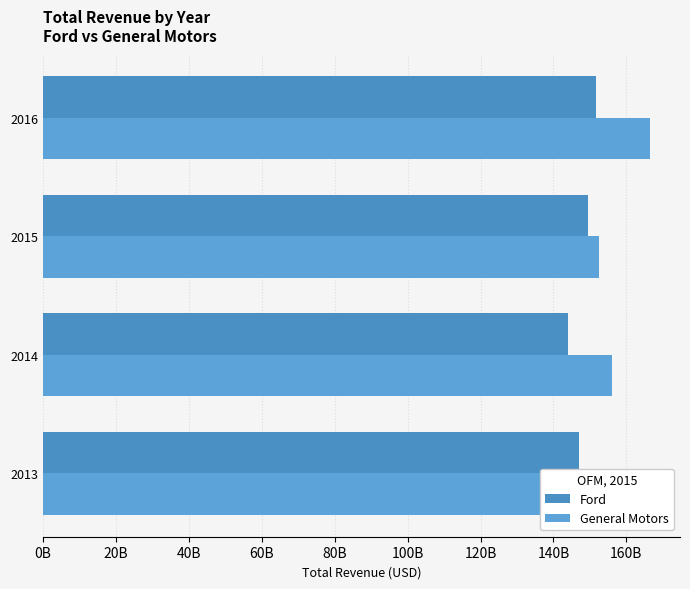

What is the maximum value for General Motors?

166380000000